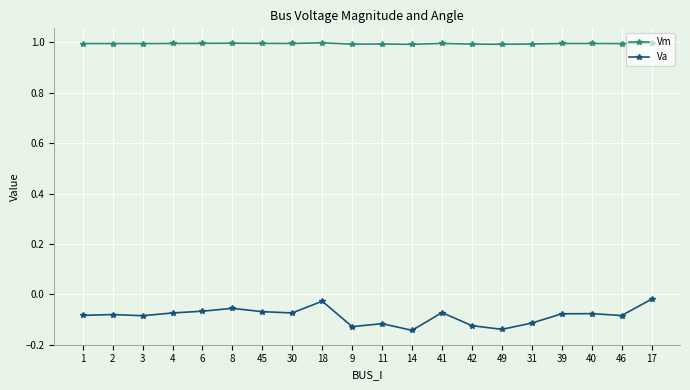

The Vm series shows 0.7 at 31. True or false?

False